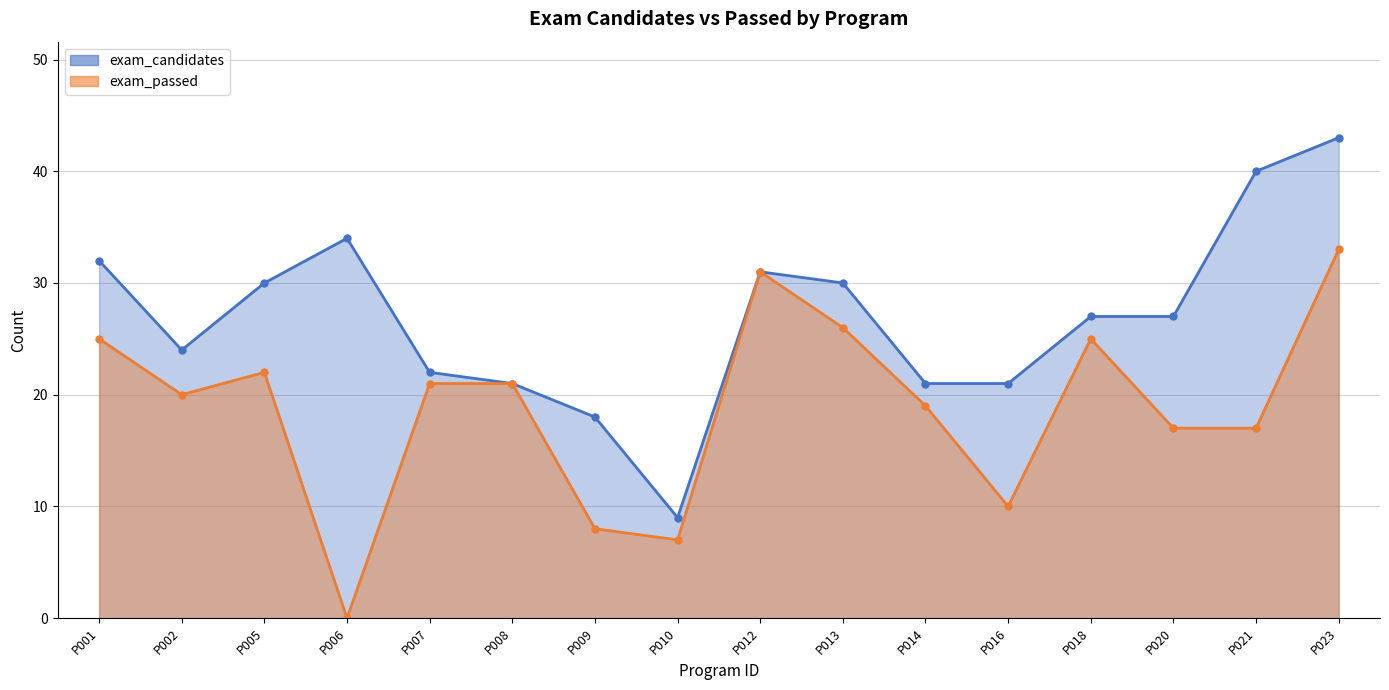

True or false: exam_candidates and exam_passed cross at least once.

False